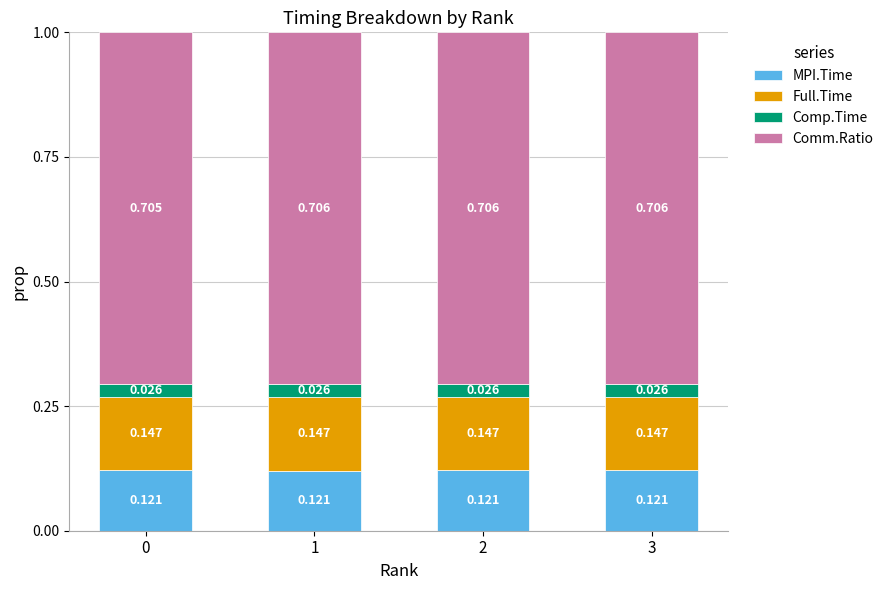

Count the number of categories in the chart.

4